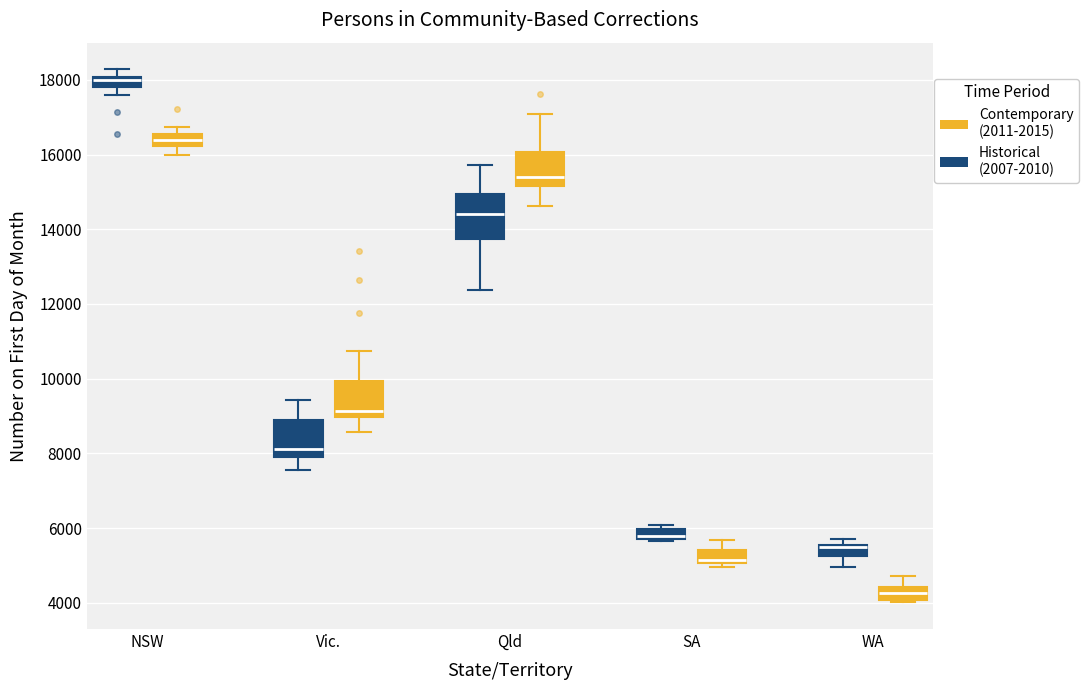

Where does the lower whisker of the box for Qld (Contemporary (2011-2015)) end on the y-axis? The values are not printed on the chart, so give them approximately, as read against the axis.

14600